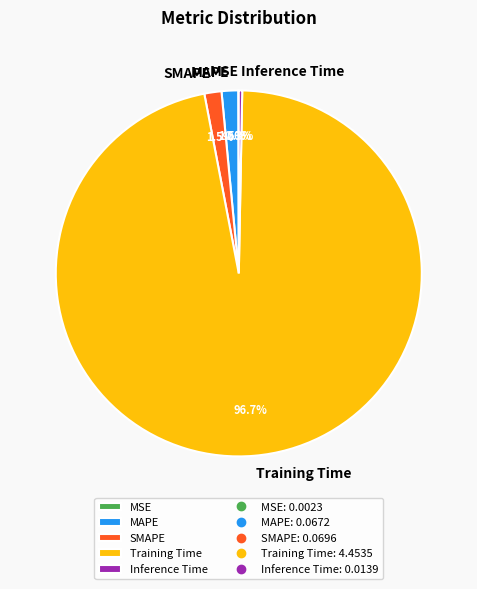

Which category has the biggest portion of the pie?

Training Time